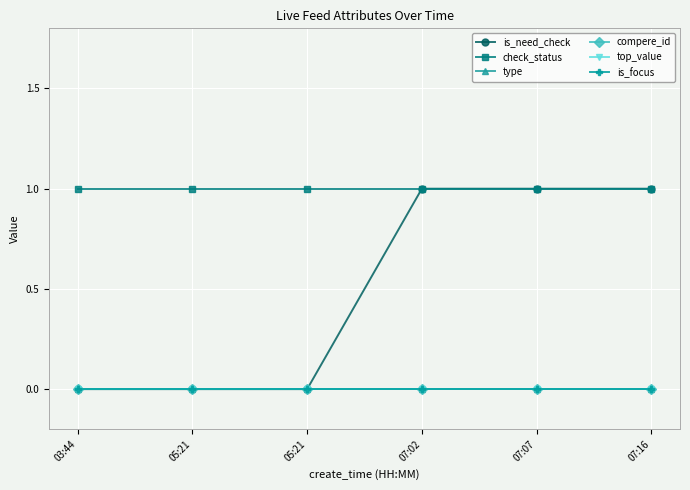

Does the chart have visible grid lines?

Yes